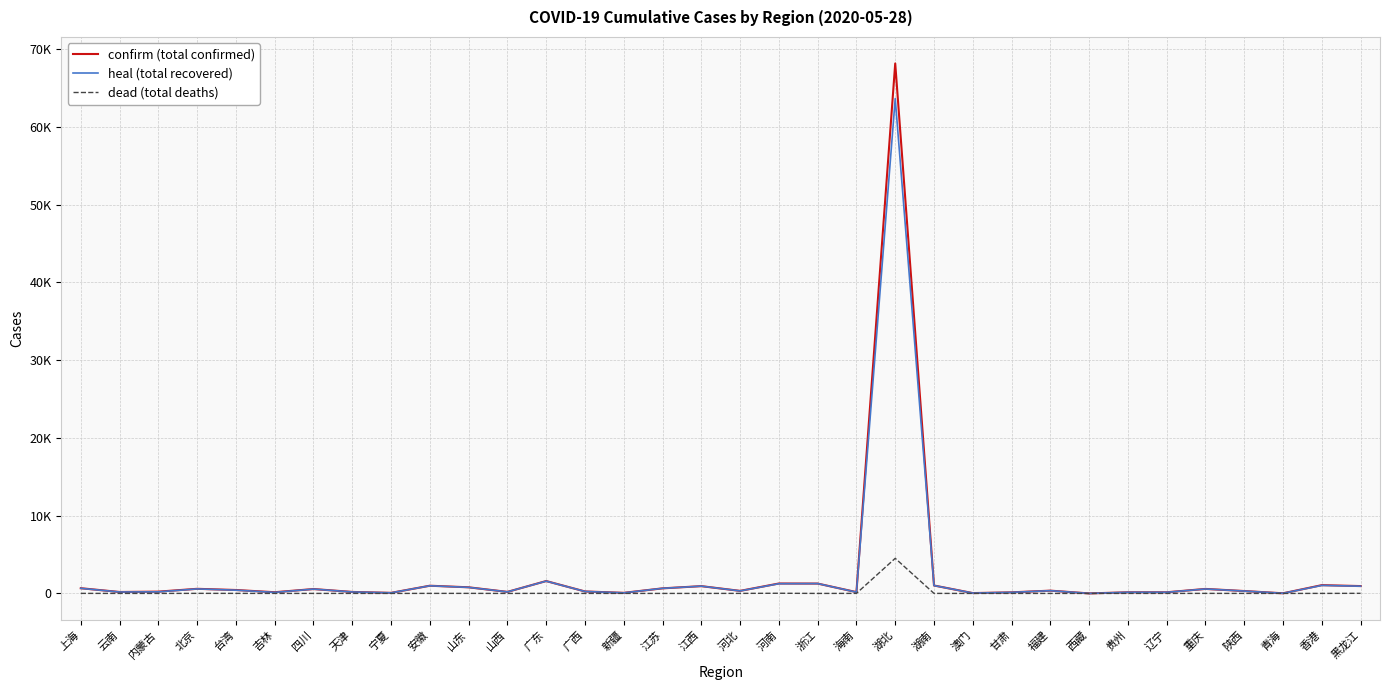

Rank the series by their maximum value, from highest to lowest.

confirm (total confirmed), heal (total recovered), dead (total deaths)